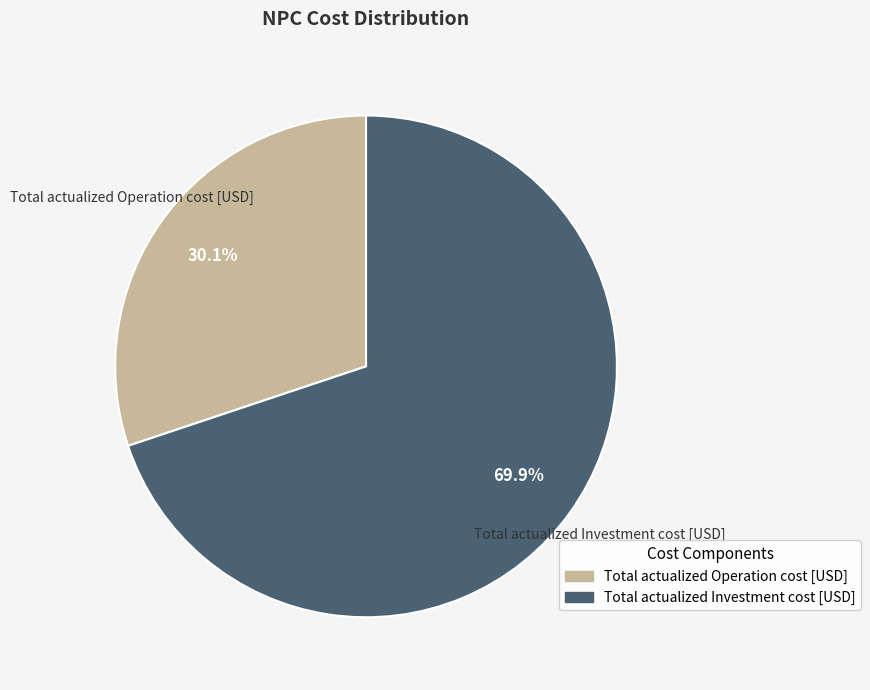

Is it true that Total actualized Investment cost [USD] is 70% of the pie?

True